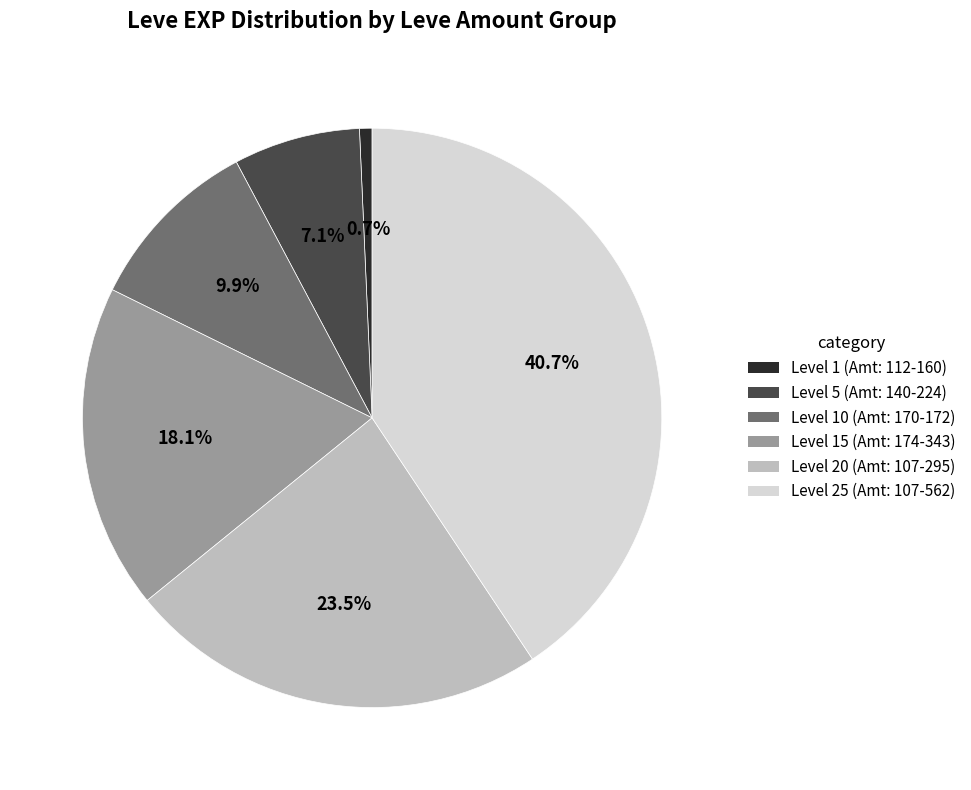

Does any single category account for the majority?

No